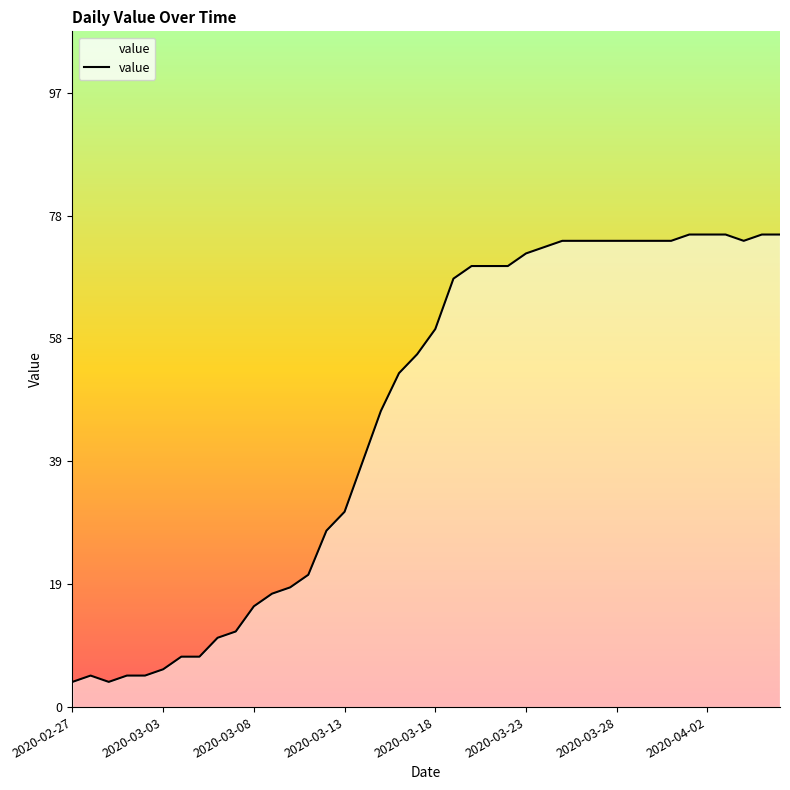

What is the smallest value displayed?

4